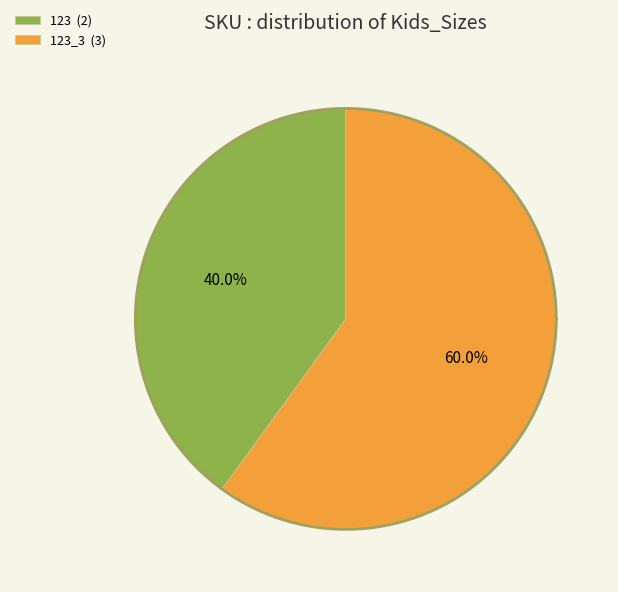

To the nearest percent, what is the average slice percentage?

50%